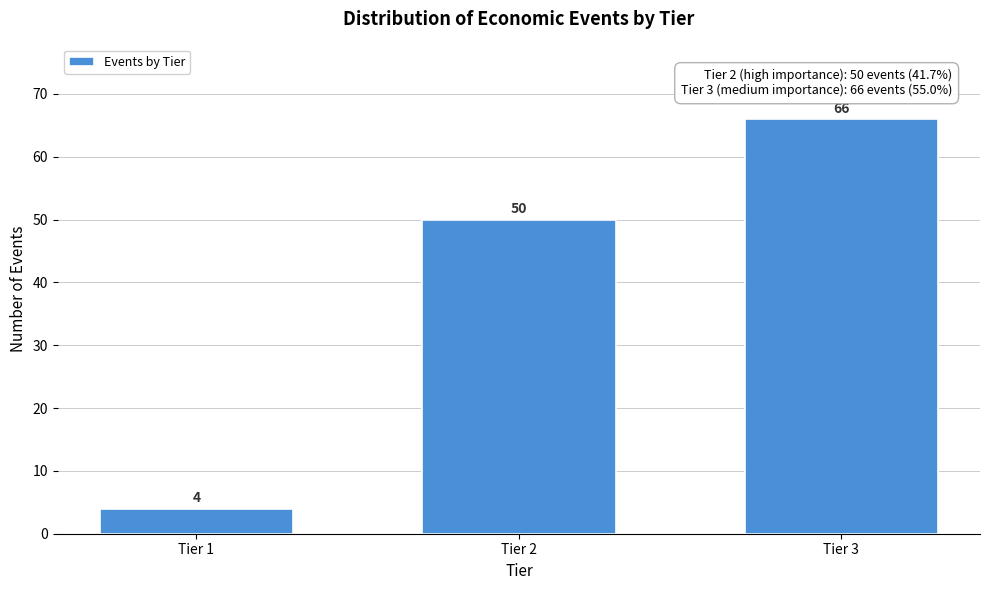

Reading left to right, extract all data points from this chart.

Tier 1=4	Tier 2=50	Tier 3=66